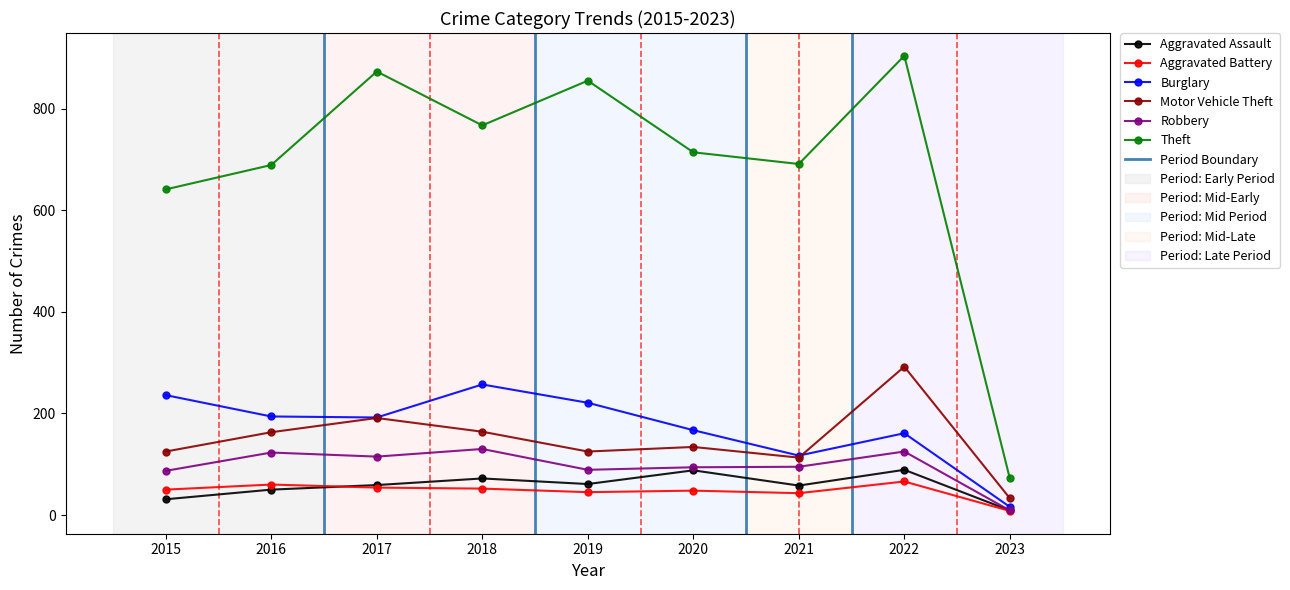

True or false: Robbery has more than 1 interior local peaks.

True